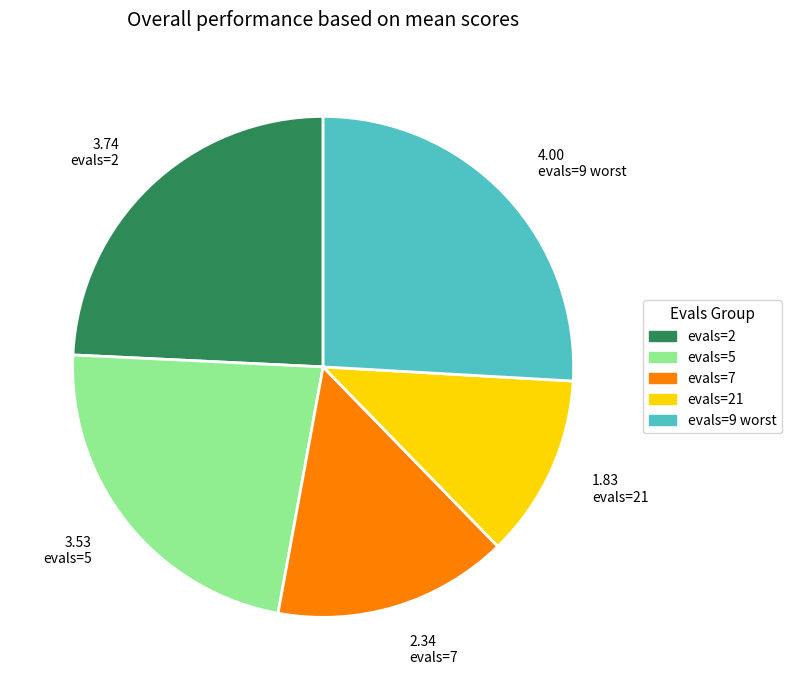

Combined, do evals=21 and evals=9 worst account for over 50%?

No